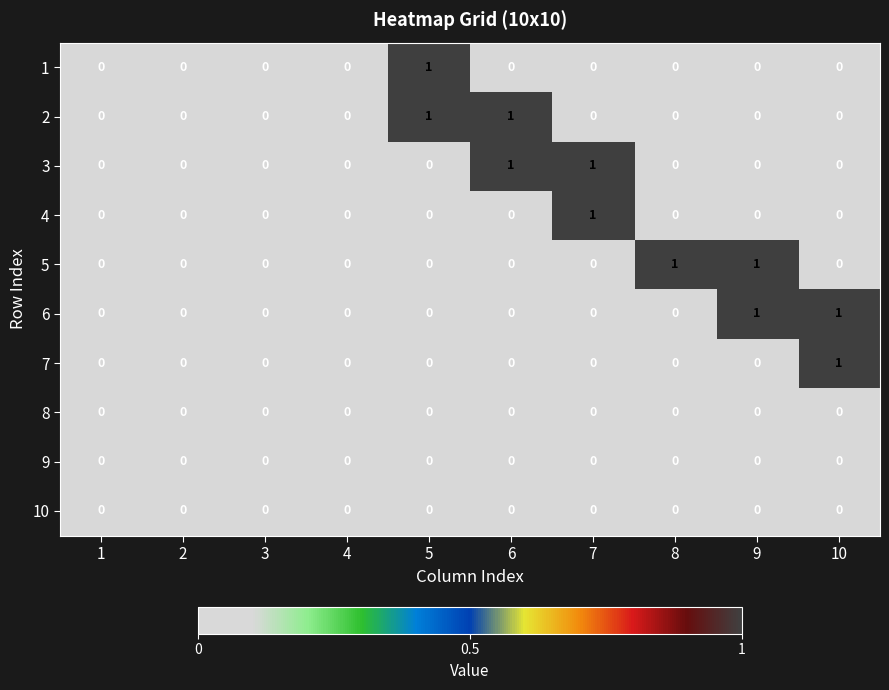

Count the 2 values in the range 0 to 1.

10